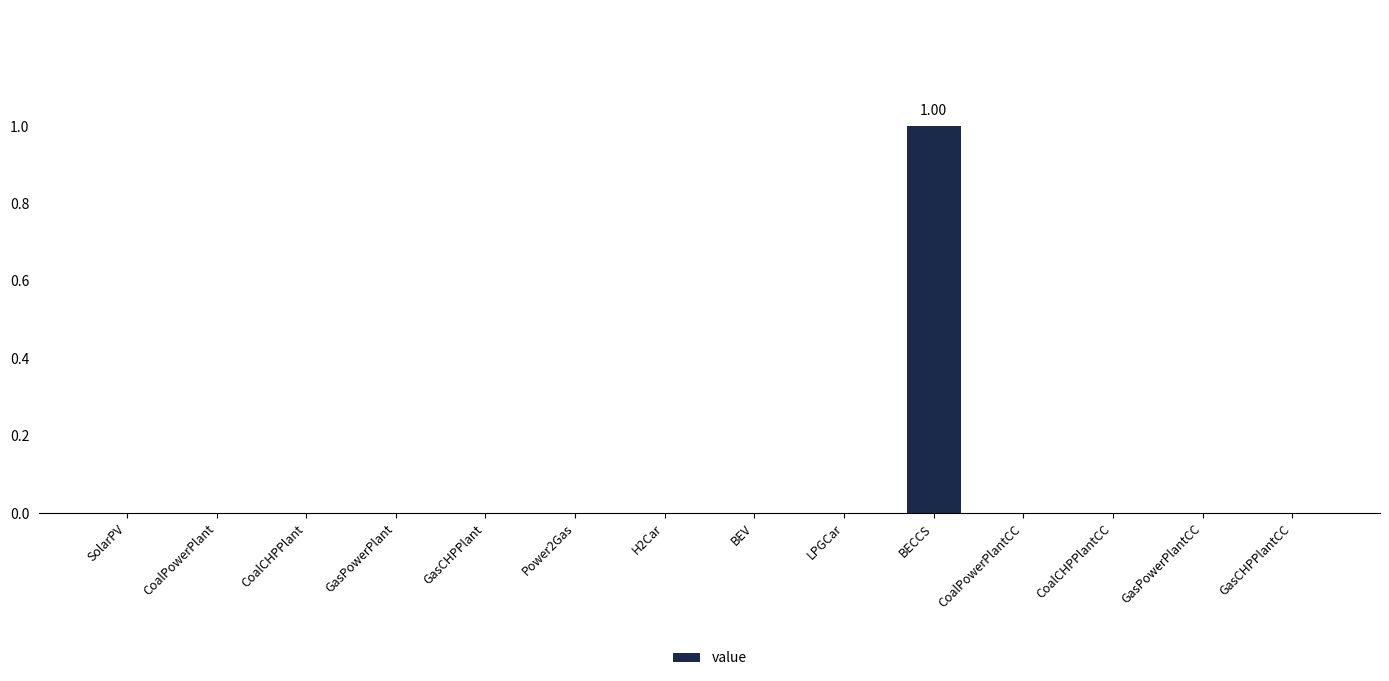

How many distinct data groups are displayed?

1